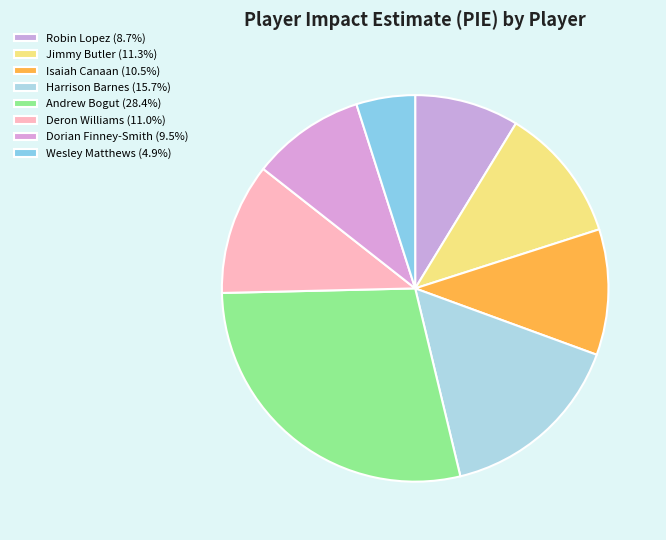

To the nearest percent, what is the average slice percentage?

12%